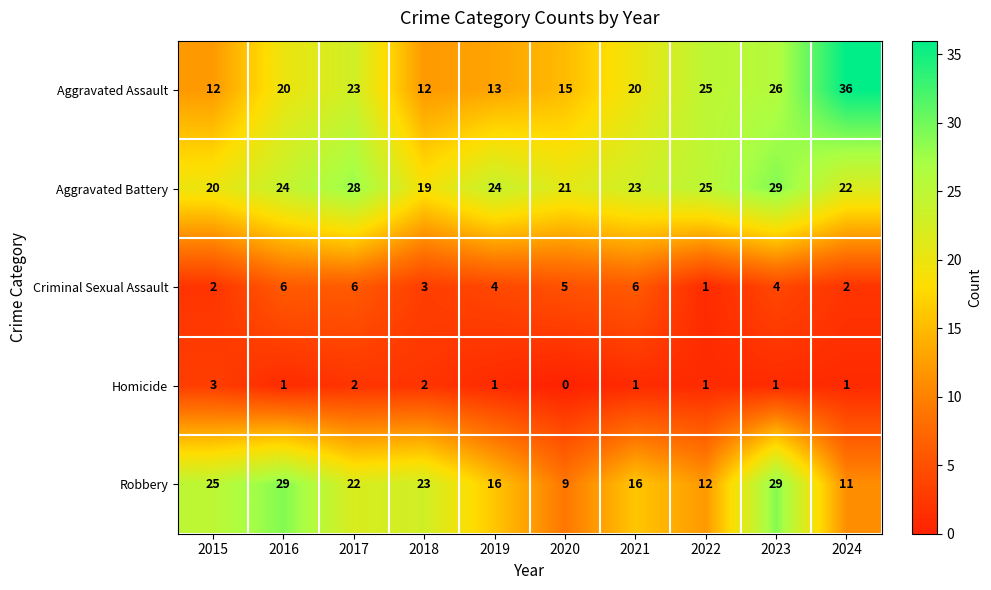

The Aggravated Assault series shows 36 at 2023. True or false?

False